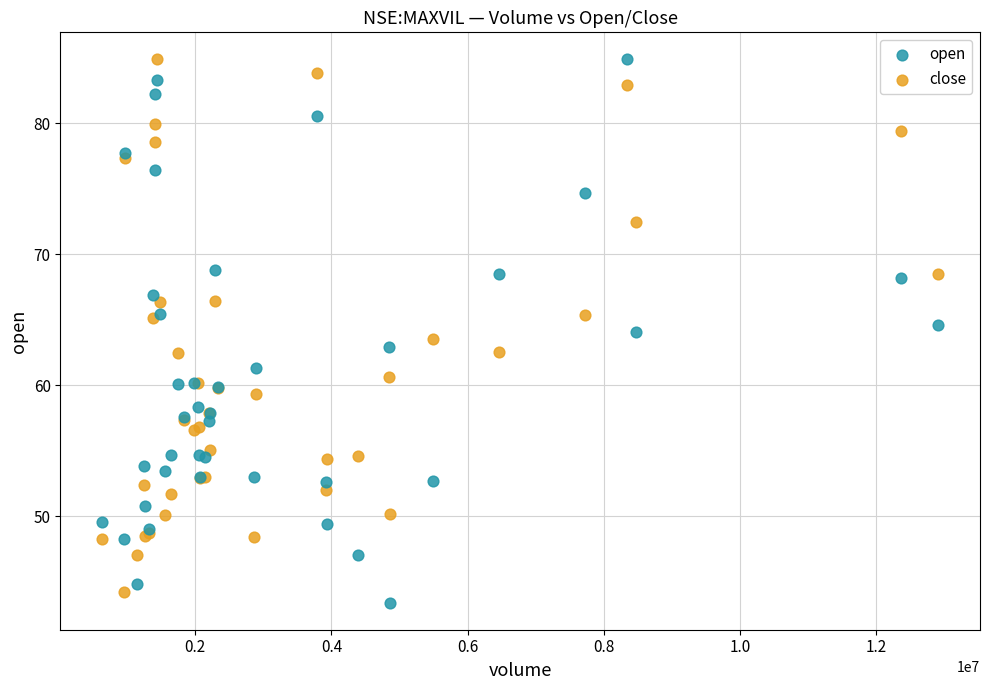

What are all the series names shown in the legend?

open, close